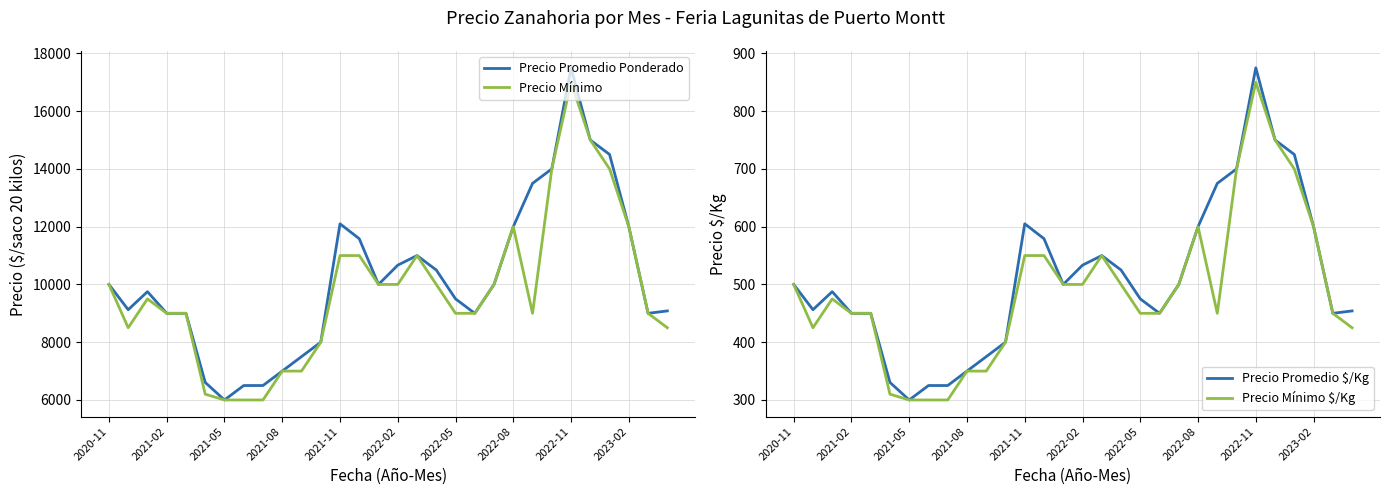

What are all the series names shown in the legend?

Precio Promedio Ponderado, Precio Mínimo, Precio Promedio $/Kg, Precio Mínimo $/Kg